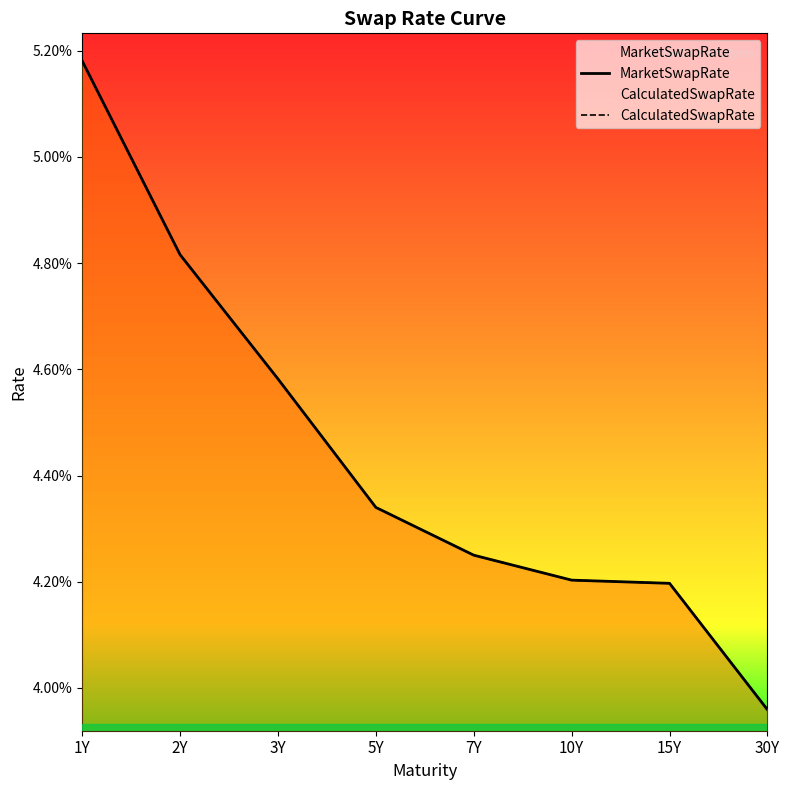

Which series has the largest total across all categories?

MarketSwapRate